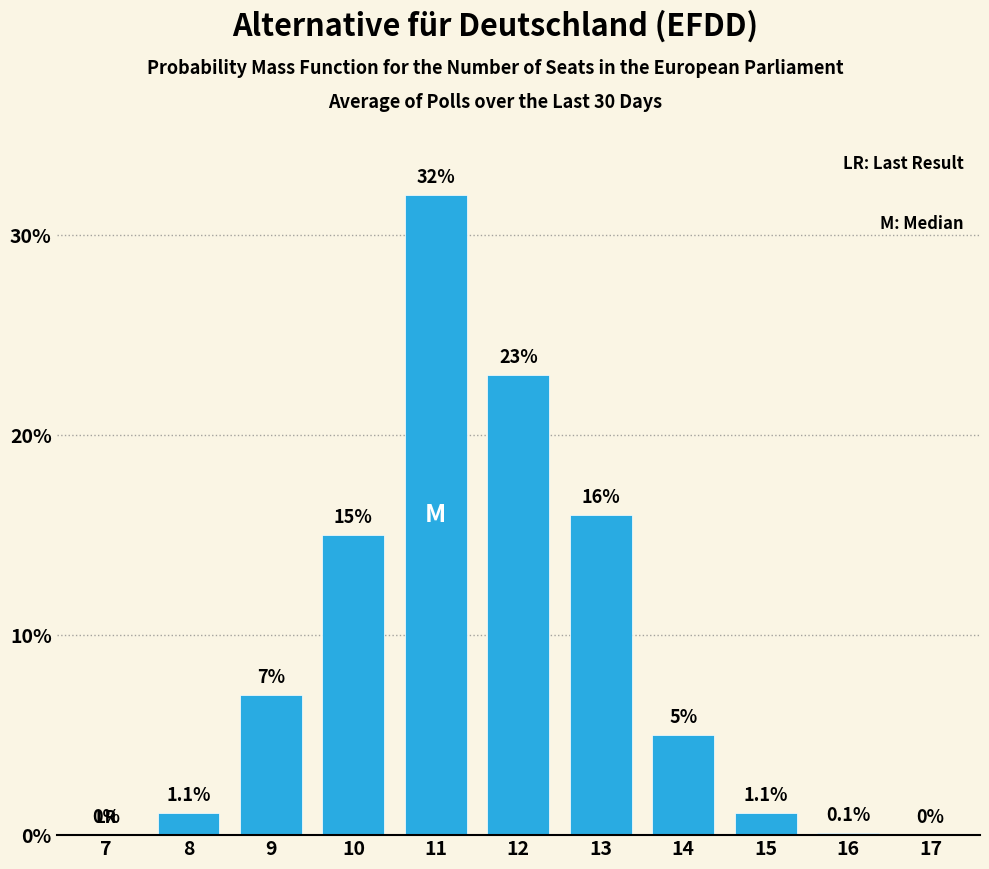

Reading left to right, extract all data points from this chart.

7=0.0	8=1.1	9=7.0	10=15.0	11=32.0	12=23.0	13=16.0	14=5.0	15=1.1	16=0.1	17=0.0